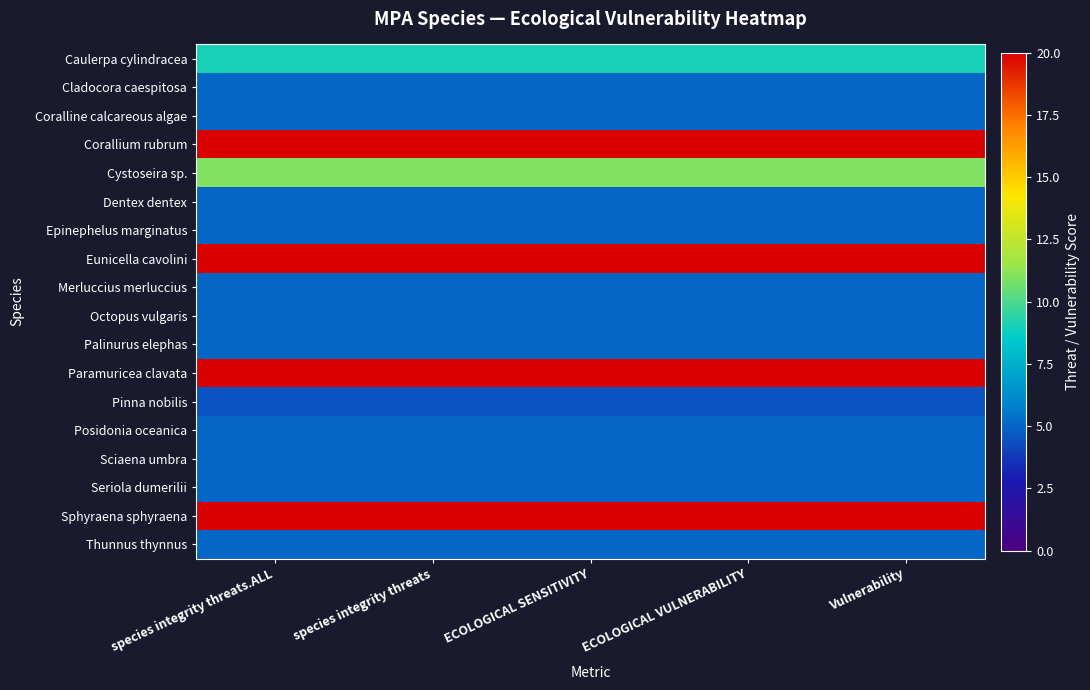

Which has a higher value, ECOLOGICAL SENSITIVITY or Vulnerability?

ECOLOGICAL SENSITIVITY